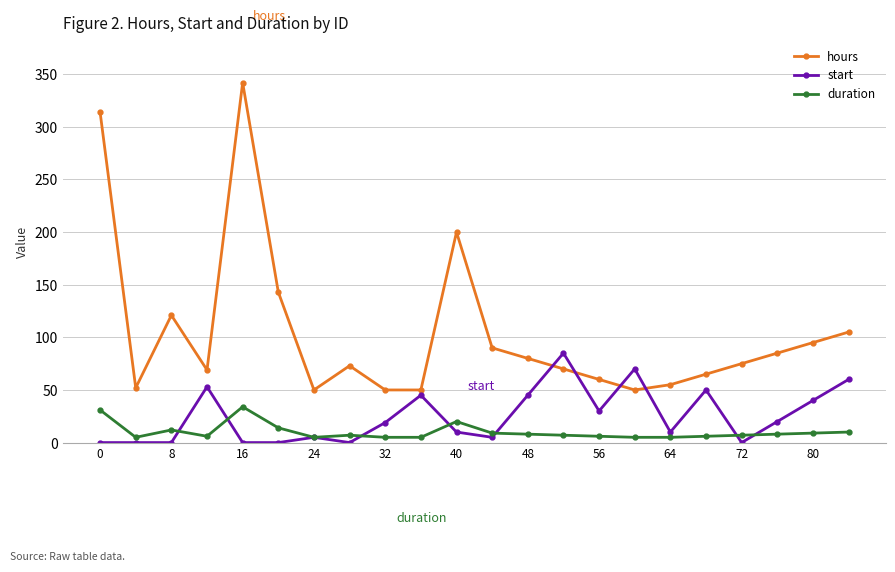

Which series has the largest total across all categories?

hours